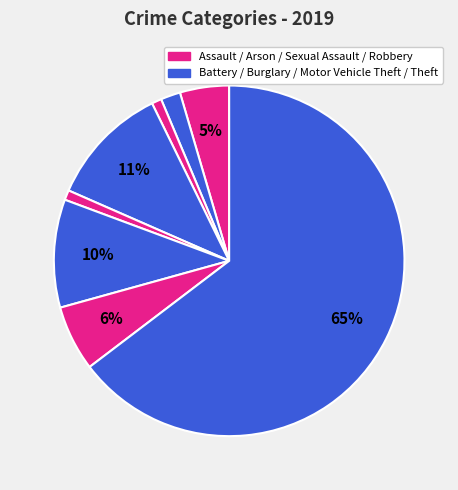

How many slices are in this pie chart?

8